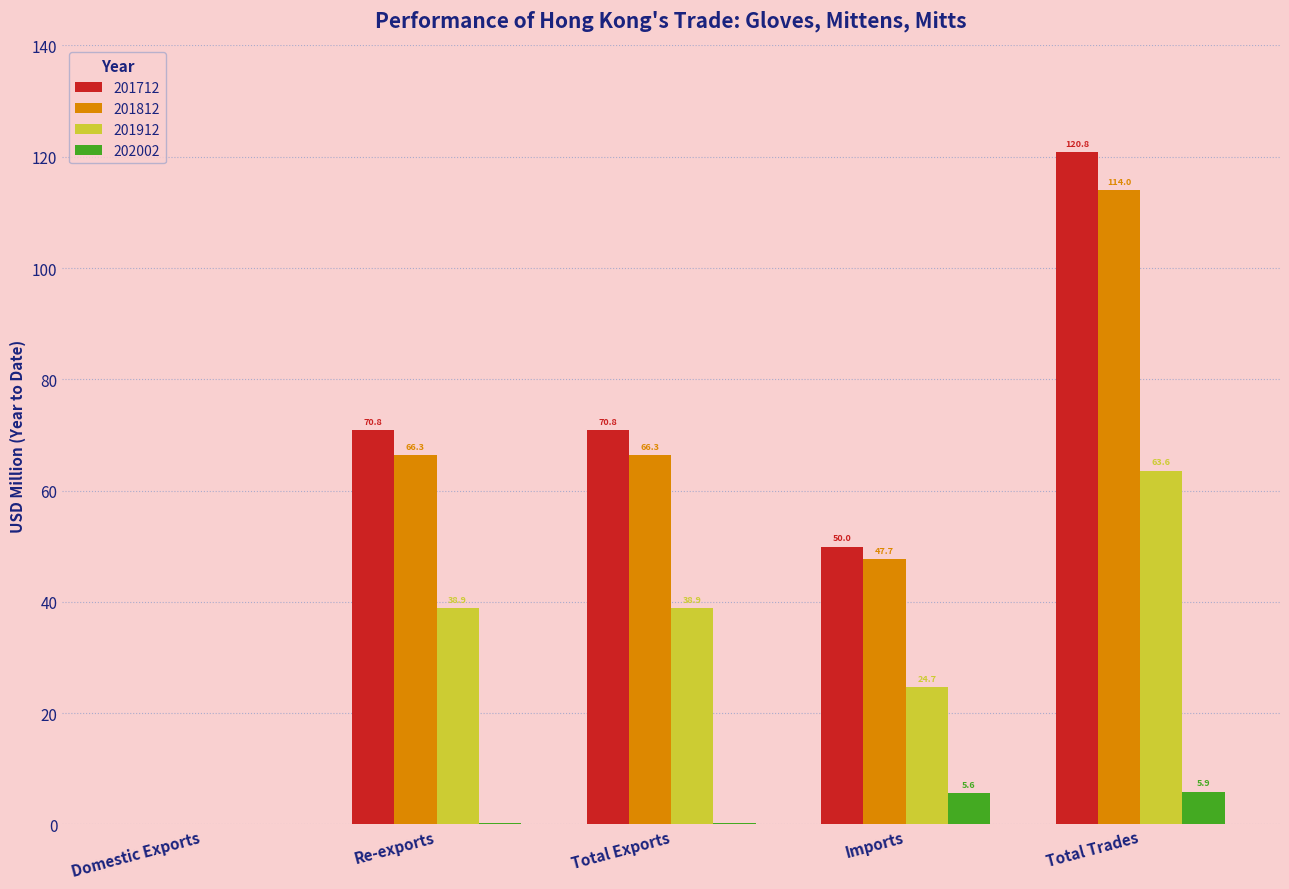

The 201912 series shows 23.8 at Total Trades. True or false?

False